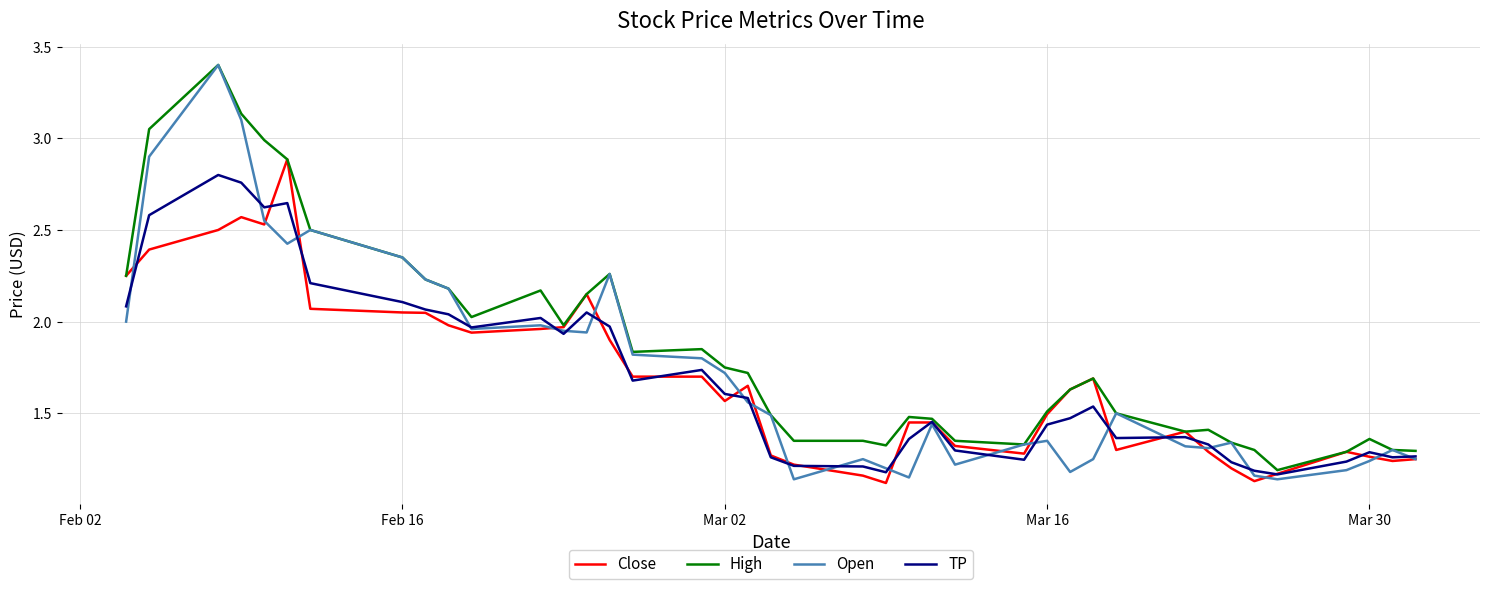

Which series has the largest total across all categories?

High